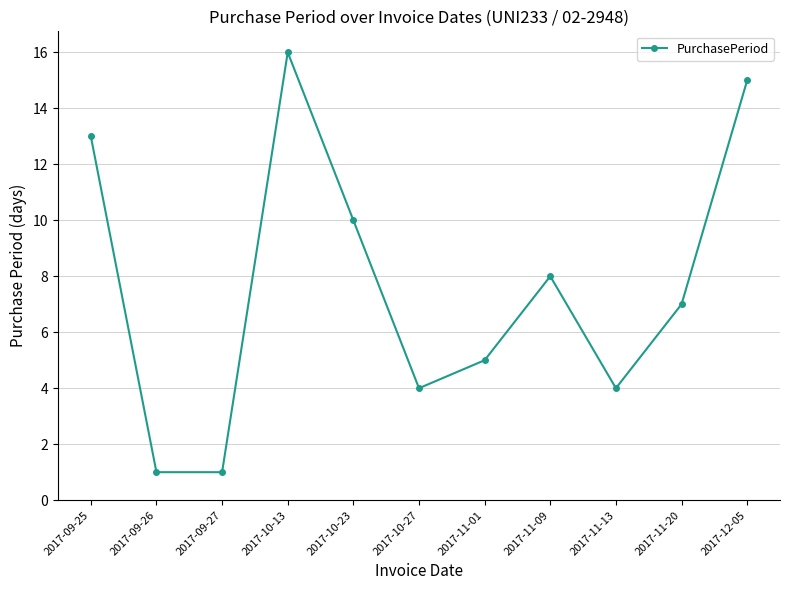

What is the greatest value displayed?

16